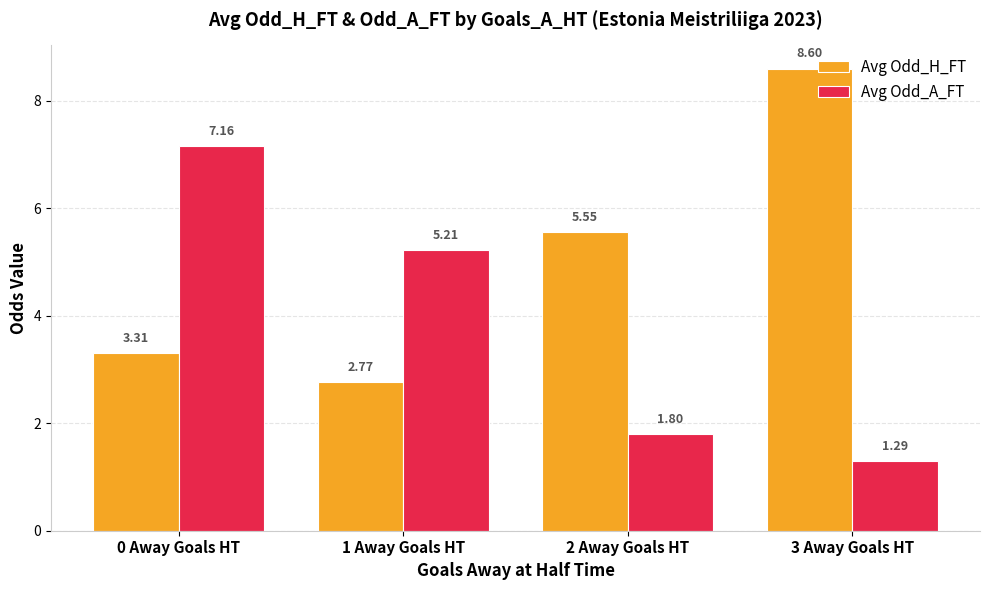

At which label is Avg Odd_A_FT closest to 4?

1 Away Goals HT